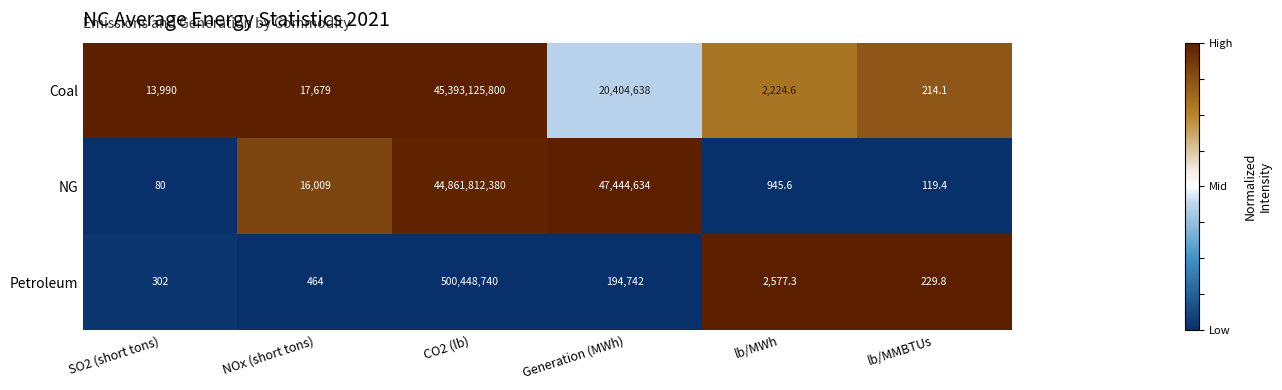

What is the smallest value displayed?

80.0